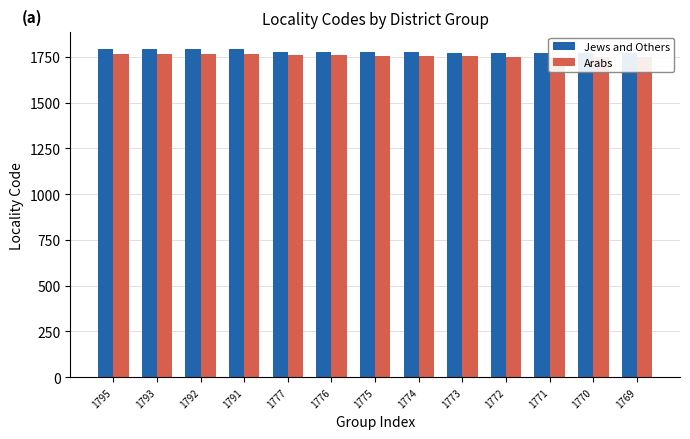

Which category has the highest value in the Arabs series?

1795